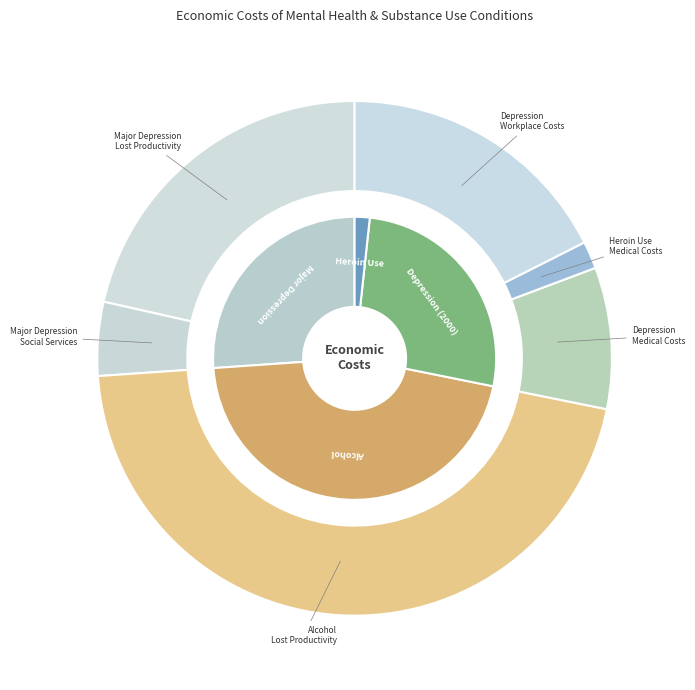

To the nearest percent, what portion does Depression
Workplace Costs represent?

18%